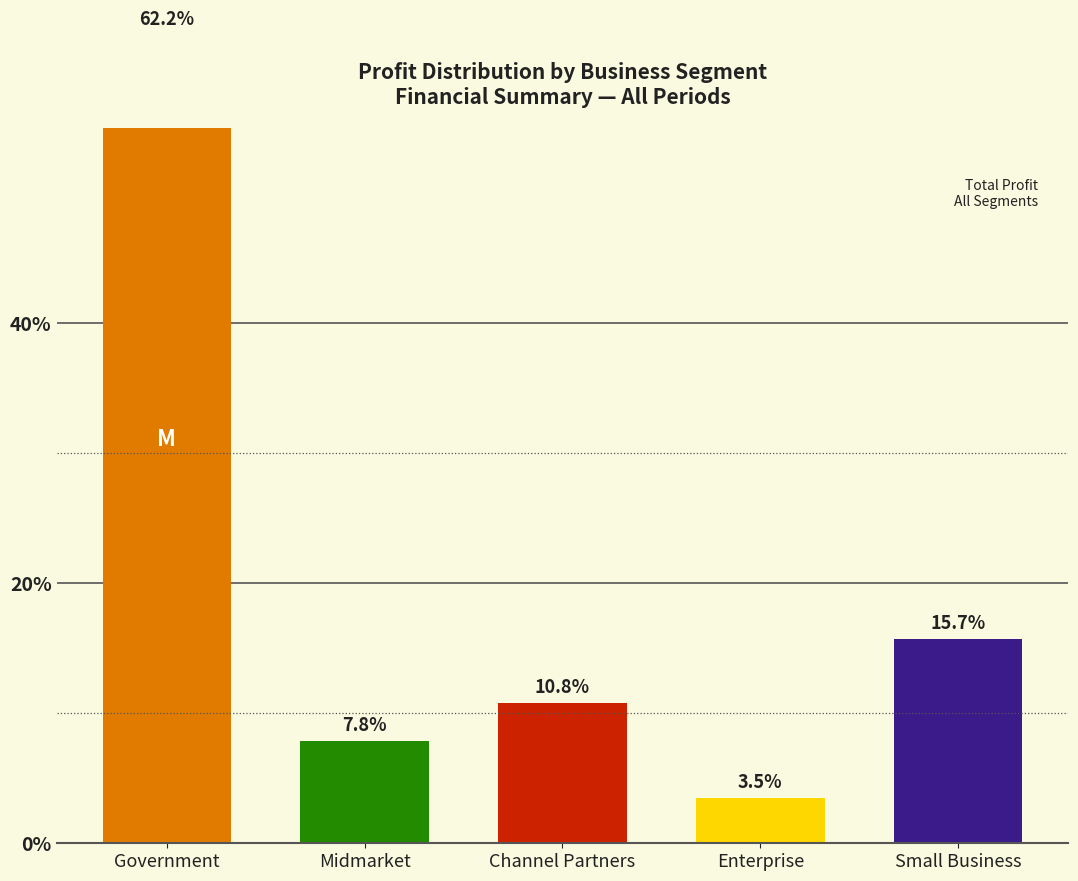

Rank the categories by value from lowest to highest.

Enterprise, Midmarket, Channel Partners, Small Business, Government